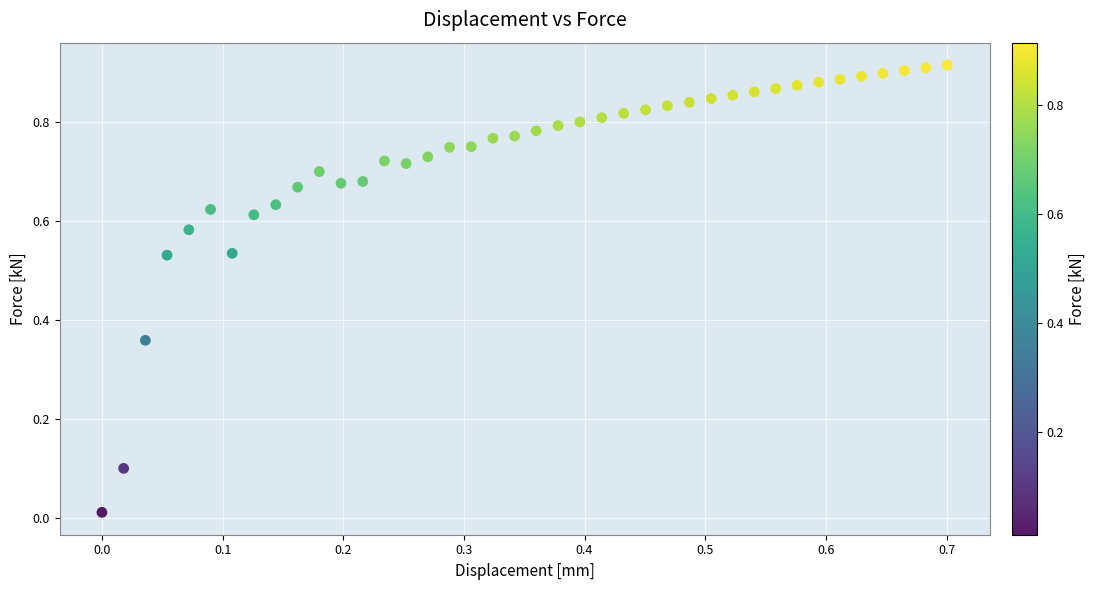

Count the number of points in this scatter plot.

40